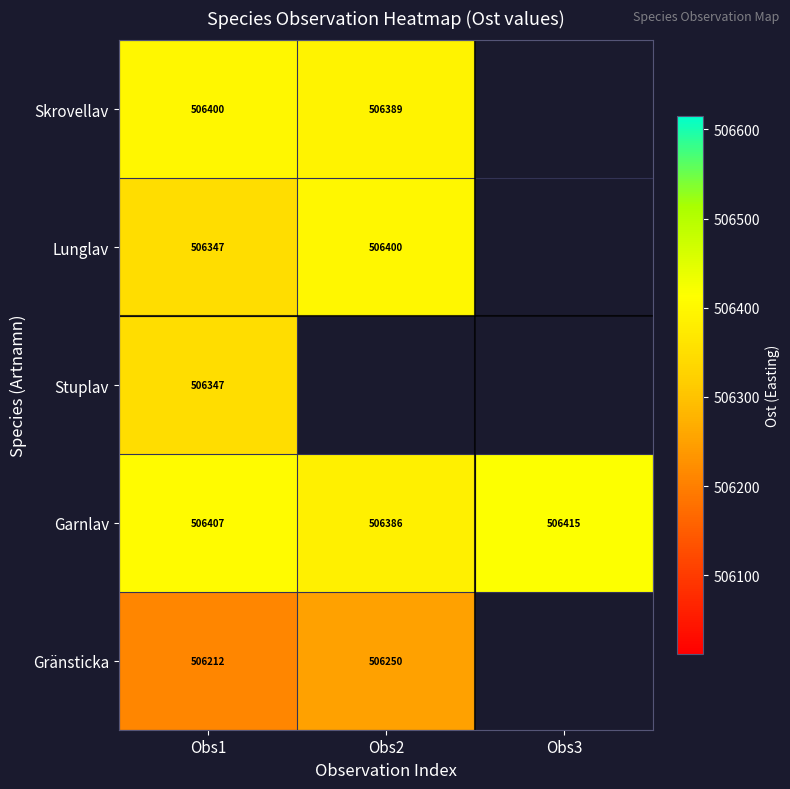

What is the difference between the maximum and minimum values in the Gränsticka series?

38.3